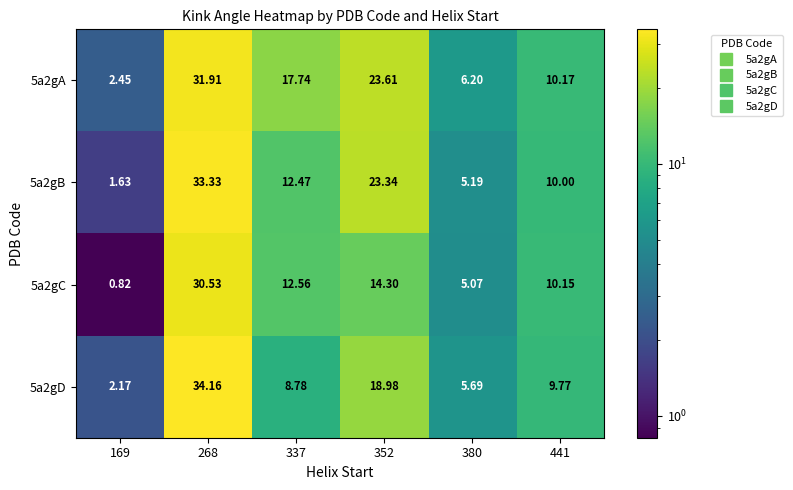

Is the value of 5a2gC at 169 greater than the value of 5a2gB at 441?

No